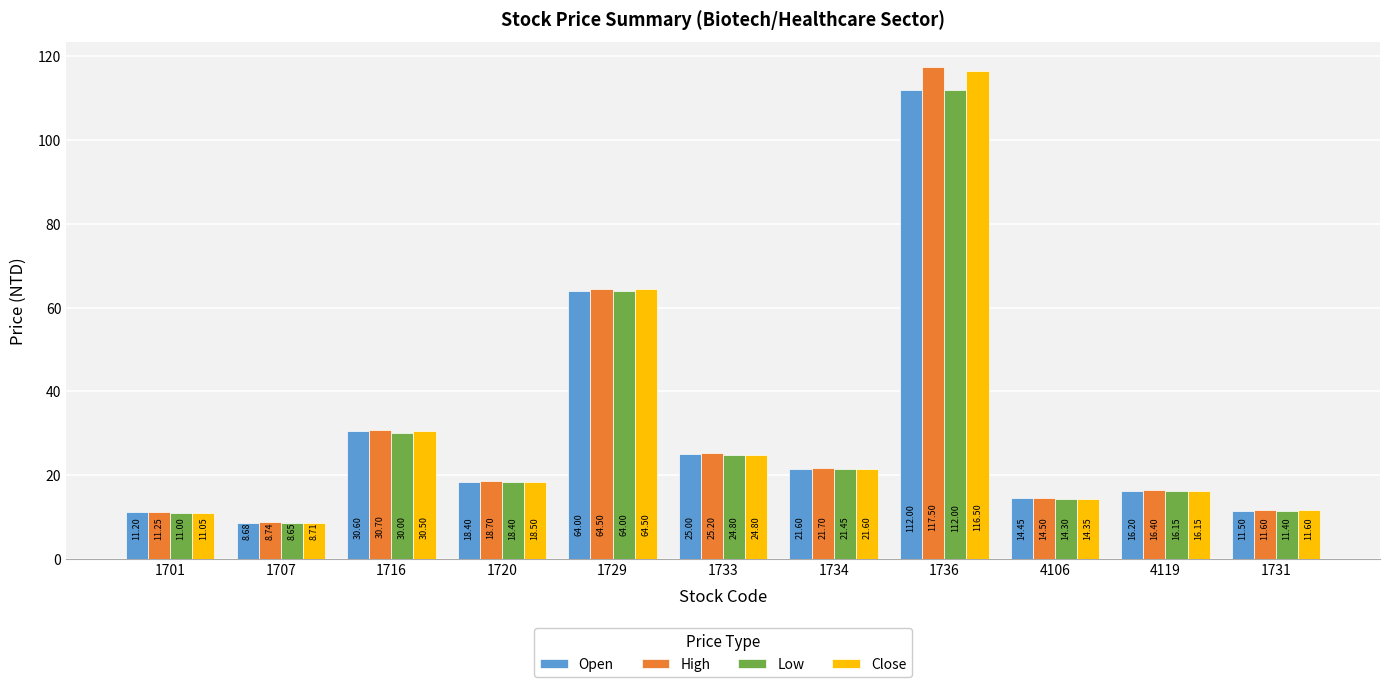

How many groups of bars are there?

11